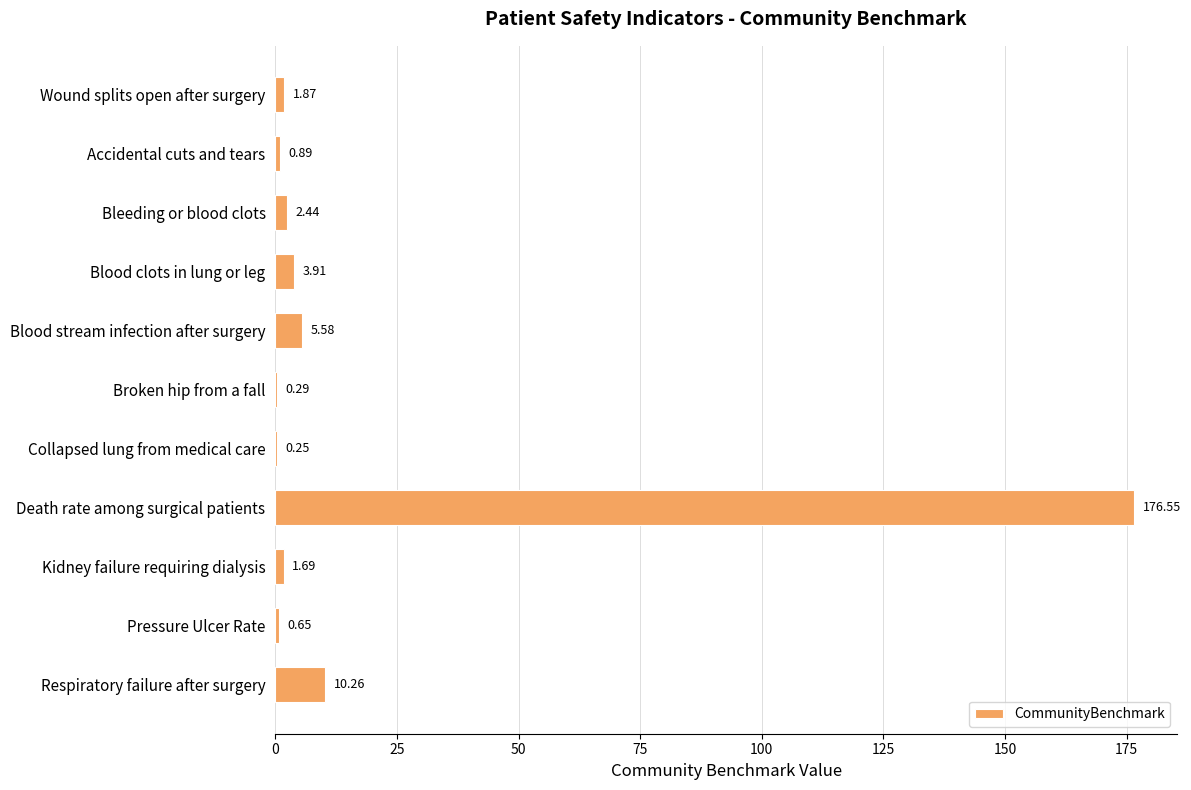

Approximately how many times larger is the value at Accidental cuts and tears compared to Wound splits open after surgery?

0.5